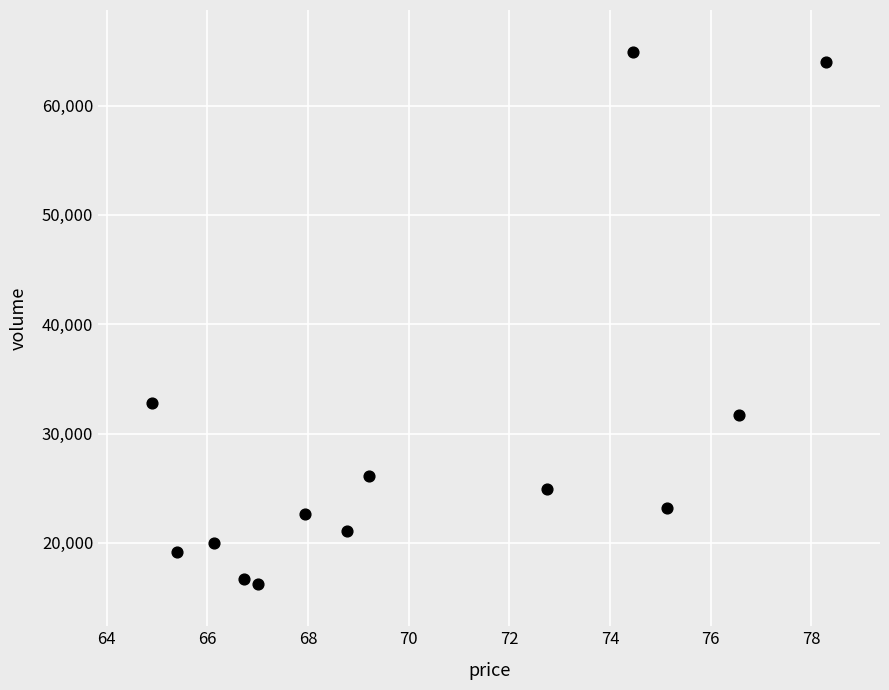

What is the range of Y values (max minus min)?

48581